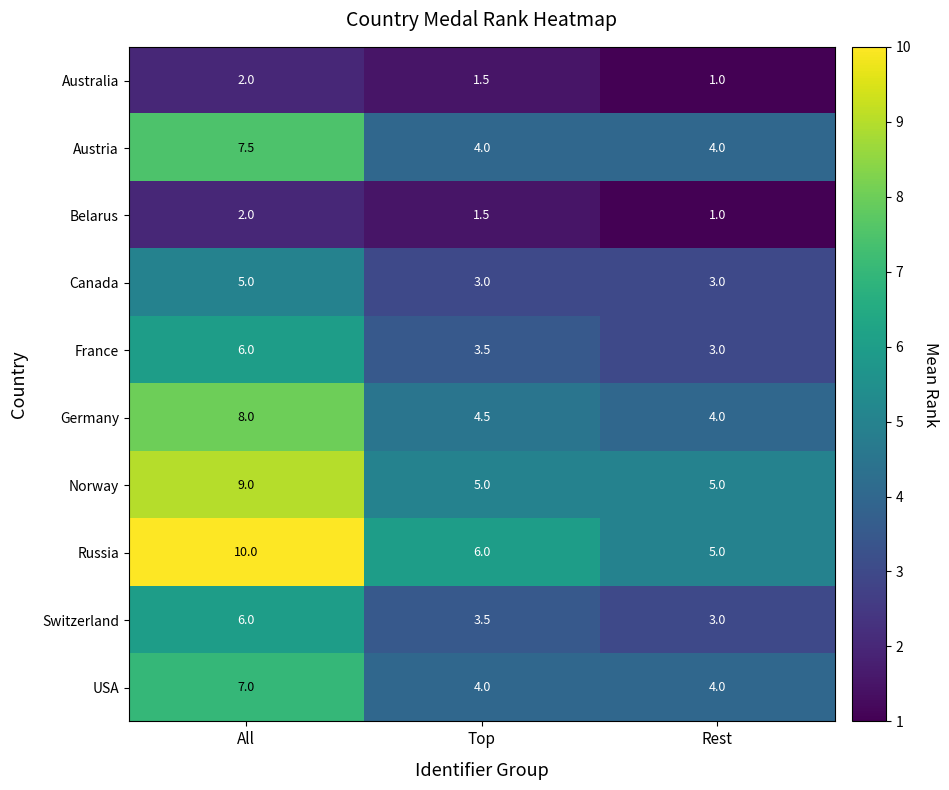

What is the maximum value shown in the chart?

10.0